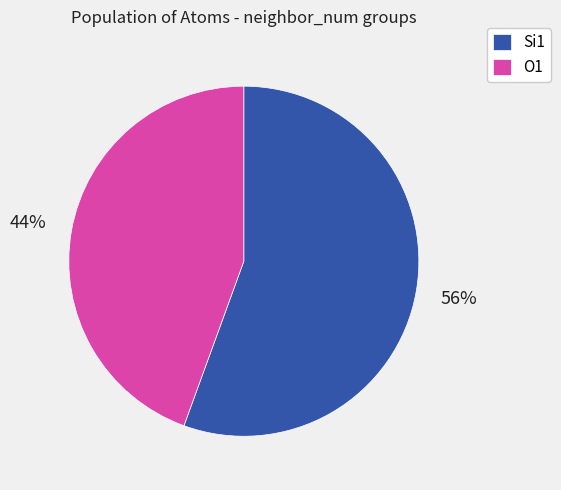

Rank the categories by value from lowest to highest.

O1, Si1